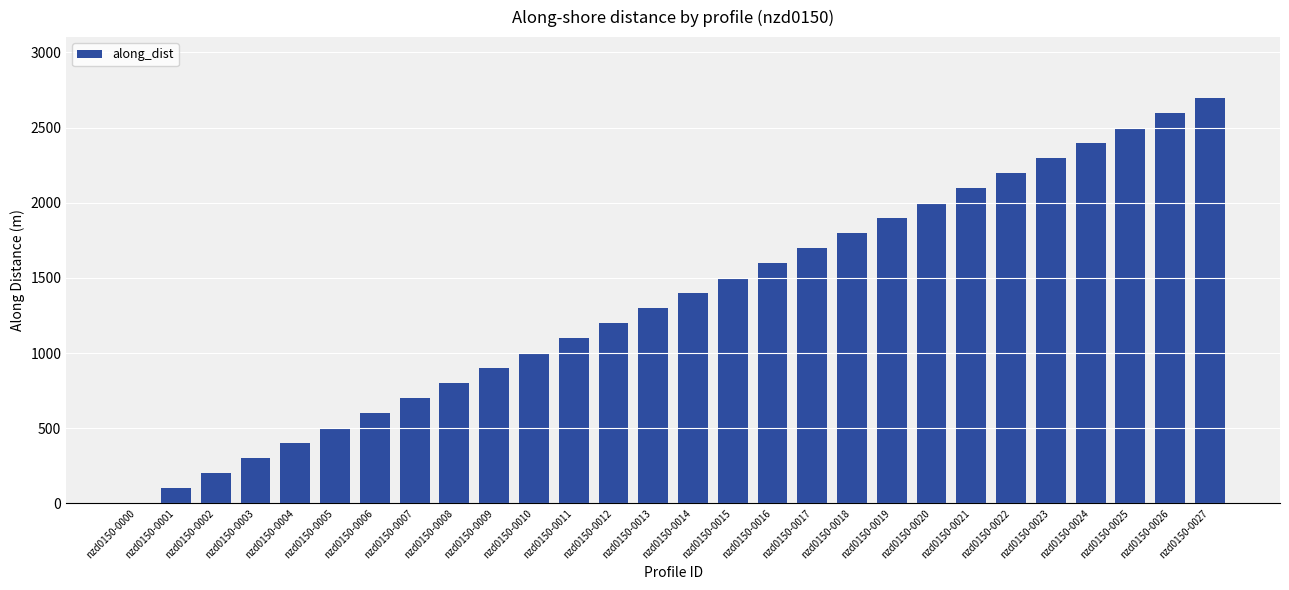

Between nzd0150-0011 and nzd0150-0018, which is larger?

nzd0150-0018